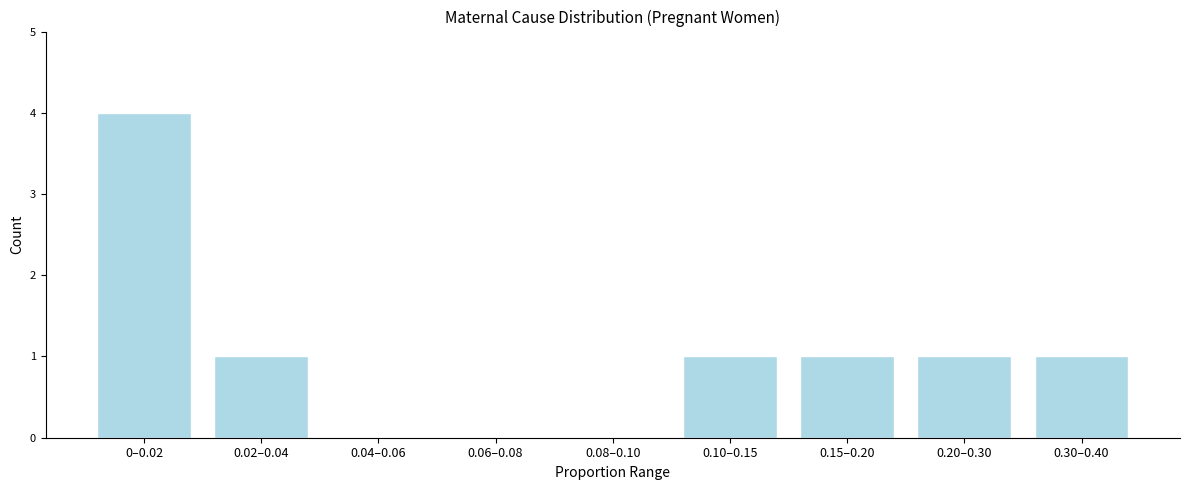

Which has a higher value, 0.06–0.08 or 0.10–0.15?

0.10–0.15